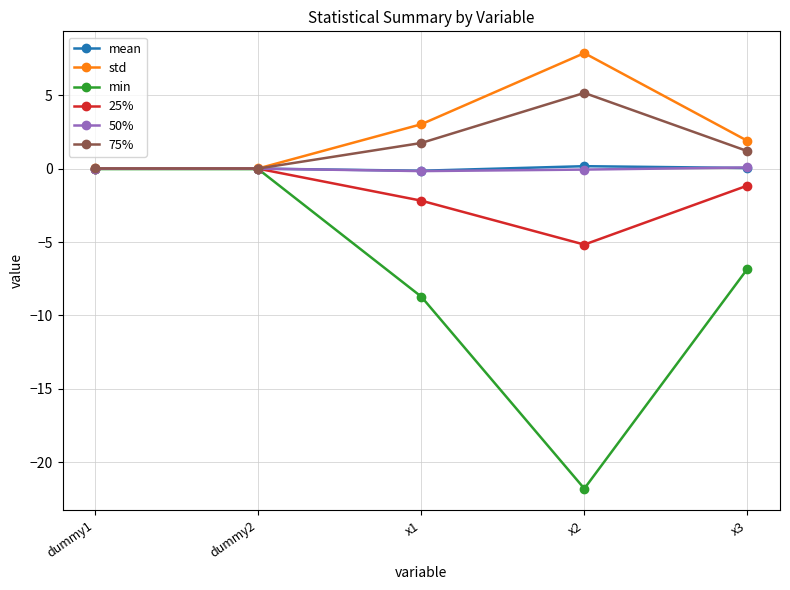

At which category does the chart reach its minimum across all series?

x2